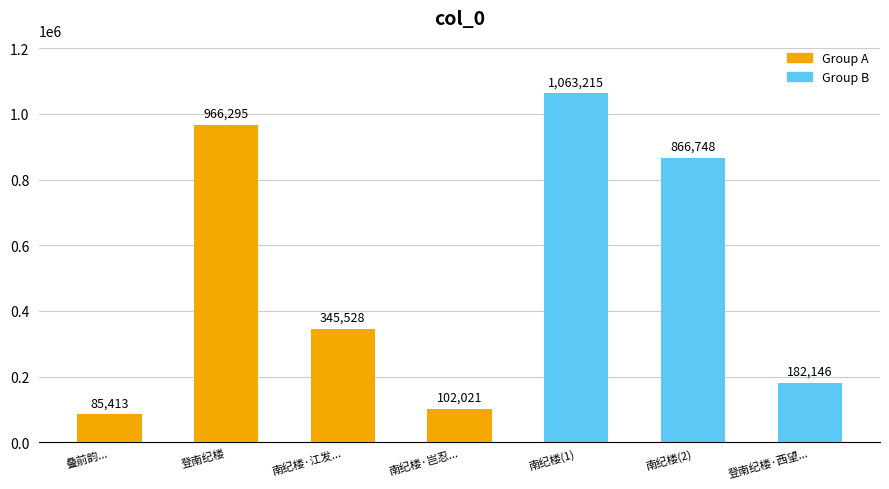

Is it true that the value at 南纪楼·岂忍... is 102021?

True